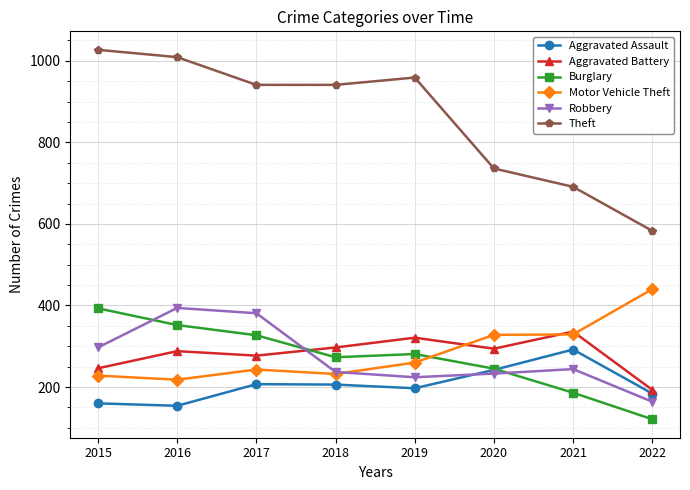

What is the value of the Motor Vehicle Theft point at the 4th from the left?

232